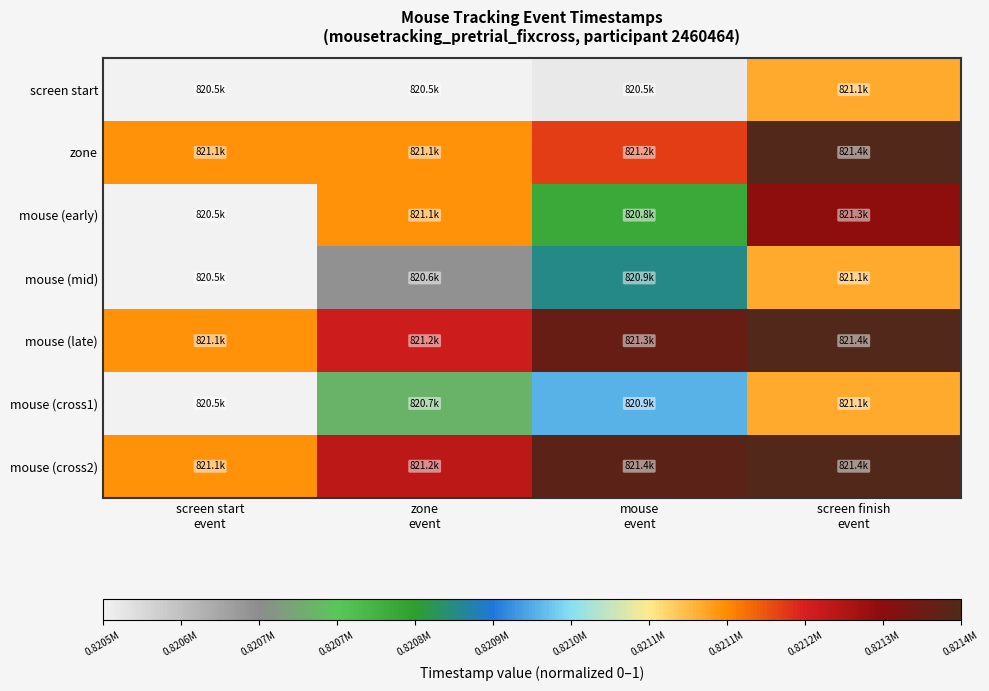

Which has a higher value, screen start
event or zone
event?

screen start
event